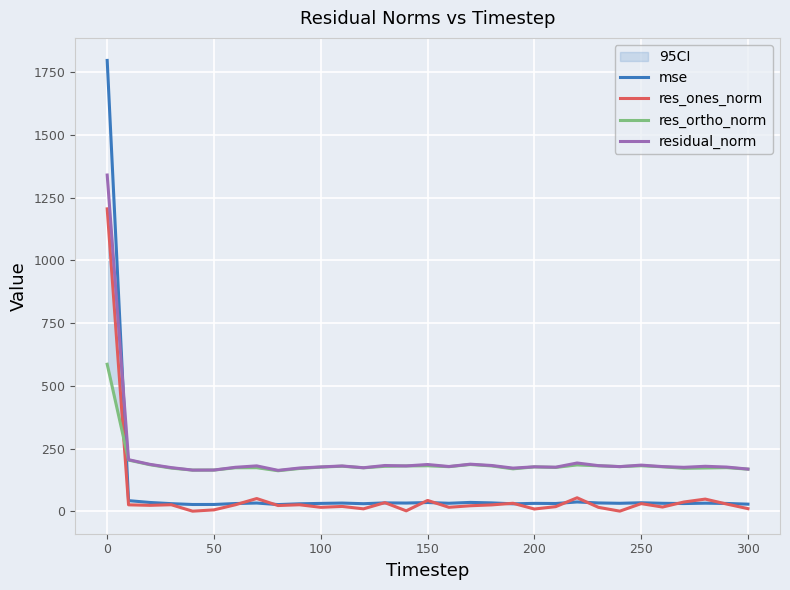

Reading right to left, list all the values displayed in this chart.

mse: 28.3	31.1	32.1	30.7	31.7	33.8	31.7	33.1	37.0	30.9	31.4	29.6	33.3	35.2	31.8	34.7	32.7	33.3	30.1	32.6	31.2	29.7	26.6	32.7	30.7	27.0	26.9	30.3	35.0	42.3	1797.9
res_ones_norm: 10.3	28.8	48.5	36.8	16.7	30.4	0.4	15.6	53.7	18.3	8.9	31.8	25.3	21.9	15.7	43.1	1.6	34.3	9.6	19.2	15.6	25.8	22.8	50.7	25.8	5.5	0.2	25.9	23.6	25.6	1205.9
res_ortho_norm: 167.8	173.9	172.6	171.3	177.3	181.4	178.0	181.2	184.8	174.7	176.9	169.1	180.7	186.4	177.7	181.3	180.7	179.2	173.2	179.6	176.1	170.4	161.5	173.7	173.4	164.3	164.0	172.1	185.5	204.0	586.2
residual_norm: 168.1	176.2	179.3	175.2	178.0	183.9	178.0	181.9	192.4	175.7	177.2	172.0	182.5	187.7	178.4	186.4	180.7	182.4	173.5	180.6	176.8	172.4	163.1	180.9	175.3	164.3	164.0	174.0	187.0	205.6	1340.8